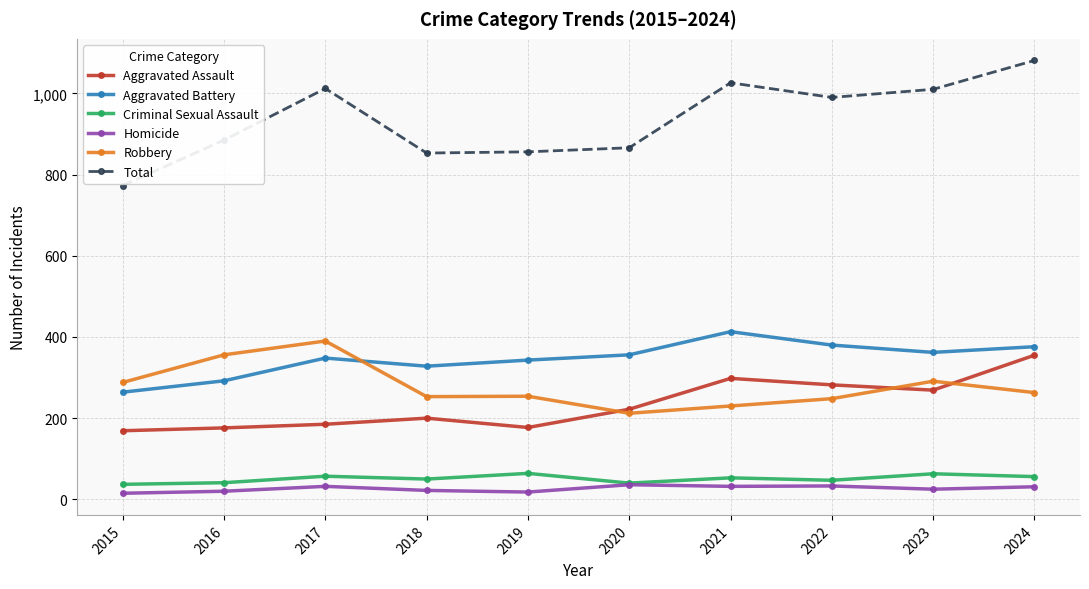

Which series has the largest total across all categories?

Total